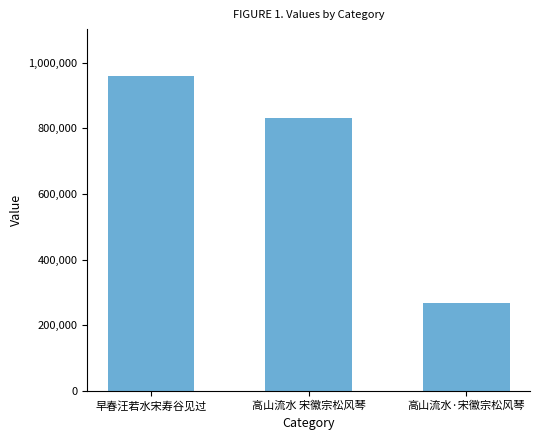

What is the label of the 2nd bar from the right?

高山流水 宋徽宗松风琴